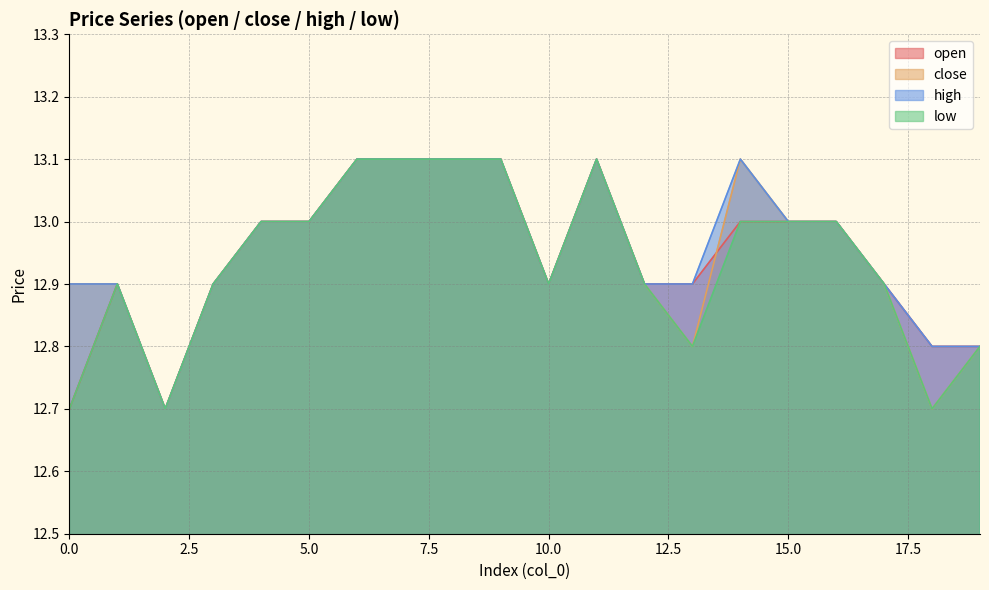

Reading left to right, extract all data points from this chart.

open: 0=12.7	1=12.9	2=12.7	3=12.9	4=13.0	5=13.0	6=13.1	7=13.1	8=13.1	9=13.1	10=12.9	11=13.1	12=12.9	13=12.9	14=13.0	15=13.0	16=13.0	17=12.9	18=12.8	19=12.8
close: 0=12.9	1=12.9	2=12.7	3=12.9	4=13.0	5=13.0	6=13.1	7=13.1	8=13.1	9=13.1	10=12.9	11=13.1	12=12.9	13=12.8	14=13.1	15=13.0	16=13.0	17=12.9	18=12.7	19=12.8
high: 0=12.9	1=12.9	2=12.7	3=12.9	4=13.0	5=13.0	6=13.1	7=13.1	8=13.1	9=13.1	10=12.9	11=13.1	12=12.9	13=12.9	14=13.1	15=13.0	16=13.0	17=12.9	18=12.8	19=12.8
low: 0=12.7	1=12.9	2=12.7	3=12.9	4=13.0	5=13.0	6=13.1	7=13.1	8=13.1	9=13.1	10=12.9	11=13.1	12=12.9	13=12.8	14=13.0	15=13.0	16=13.0	17=12.9	18=12.7	19=12.8